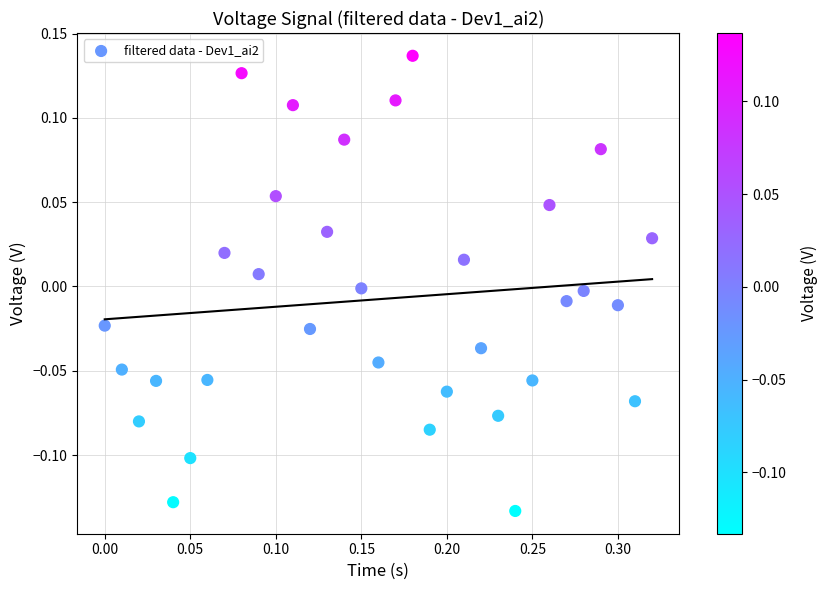

What is the range of Y values (max minus min)?

0.3